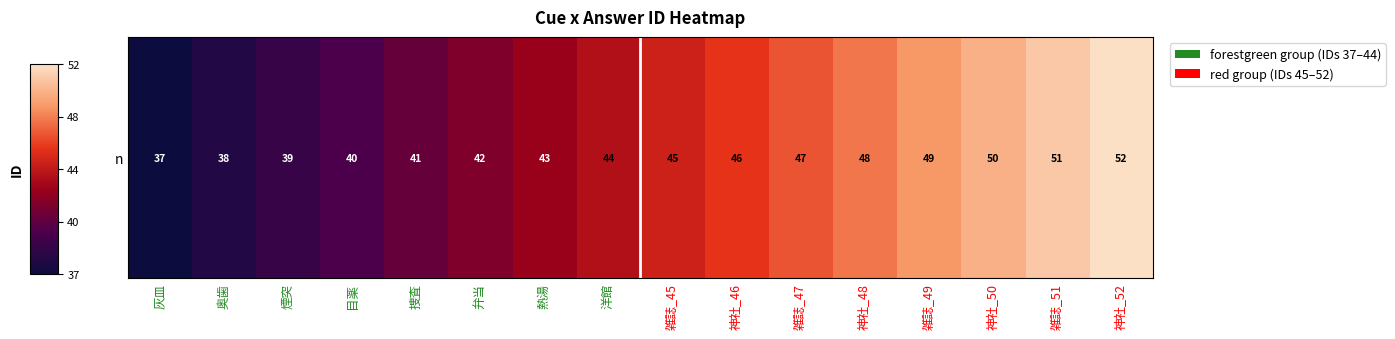

Is it true that the value at 灰皿 is 10?

False